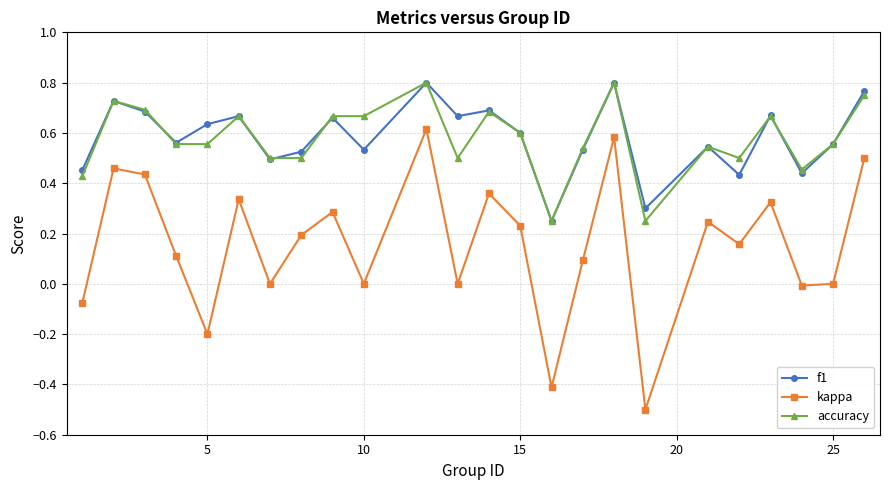

What is the minimum value shown in the chart?

-0.5